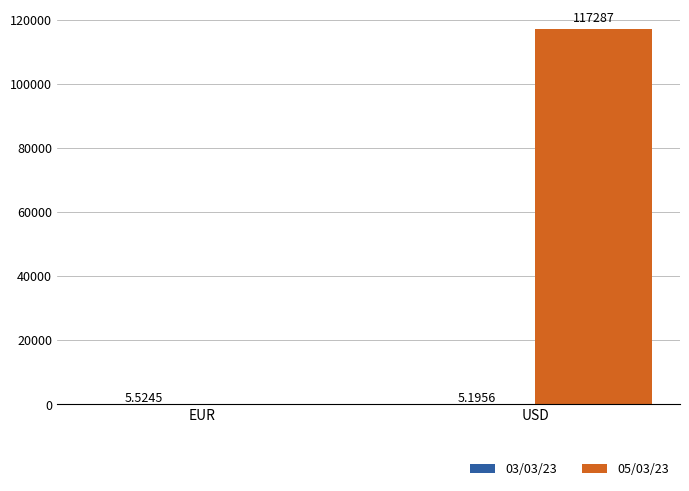

What is the sum of the 05/03/23 values at USD and EUR?

117287.0